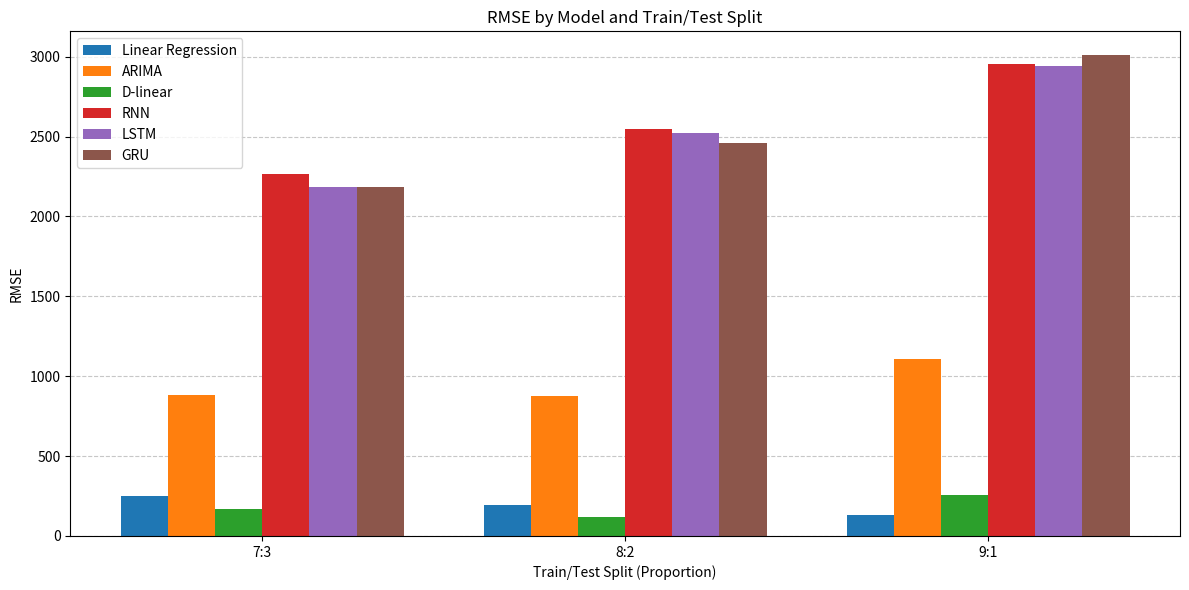

The value of LSTM at 7:3 is 3758.2. True or false?

False